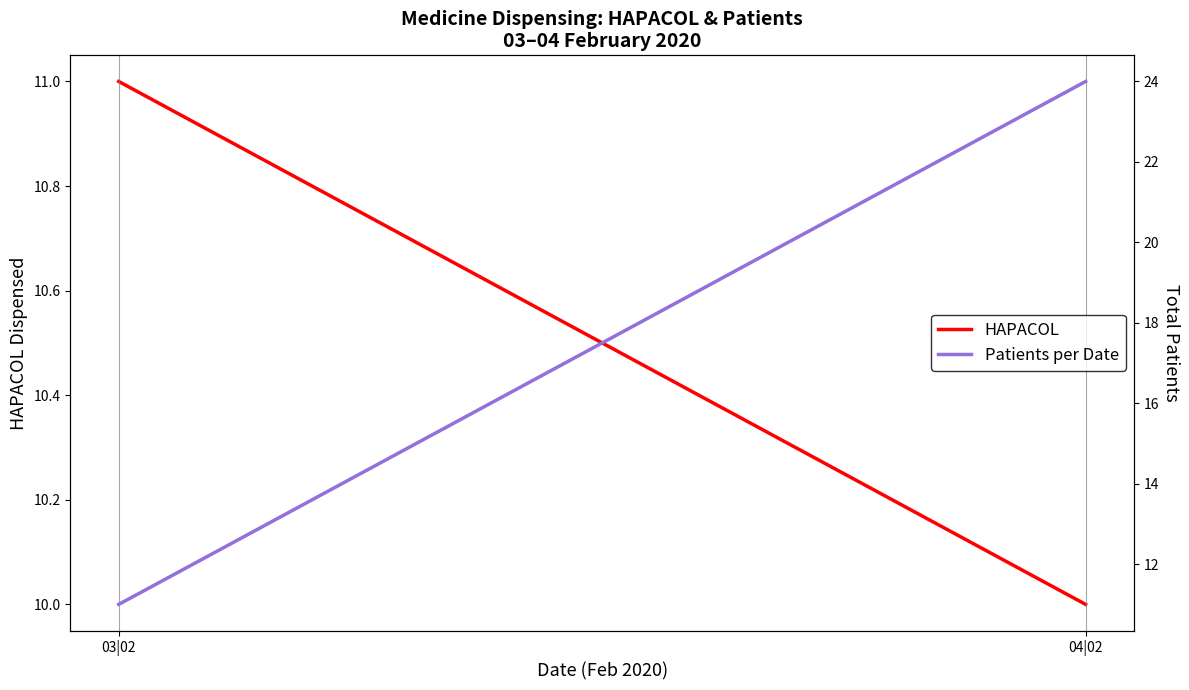

What is the maximum value shown in the chart?

24